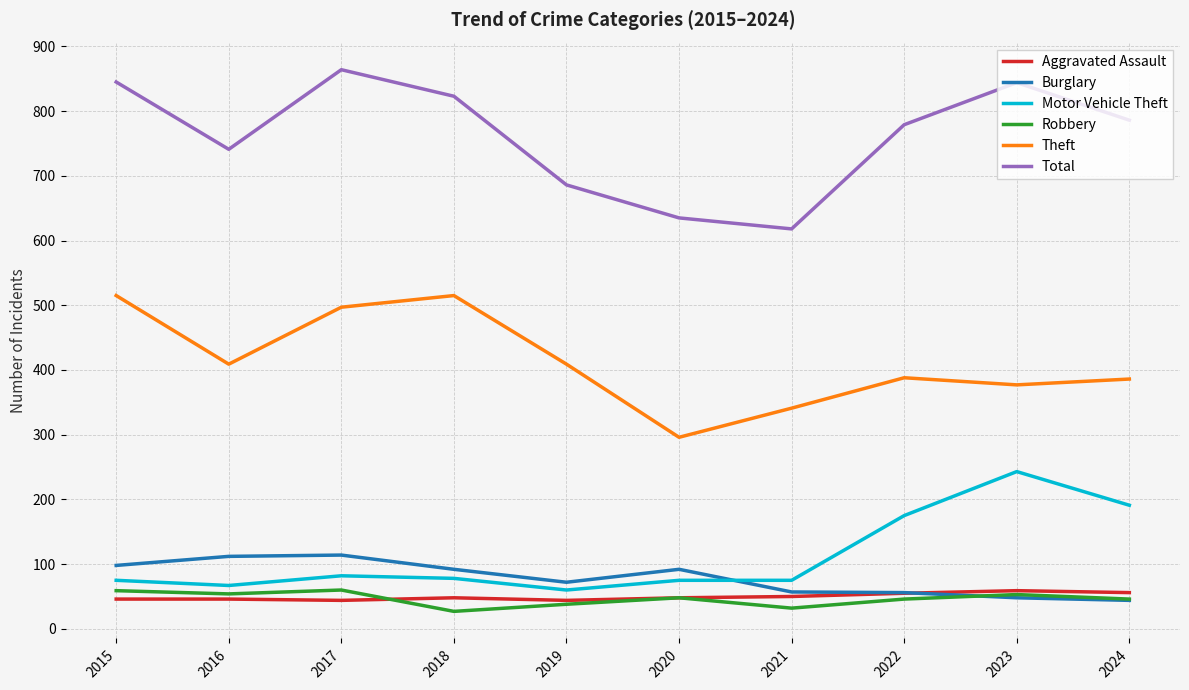

What is the difference between the highest and lowest values at 2021?

586